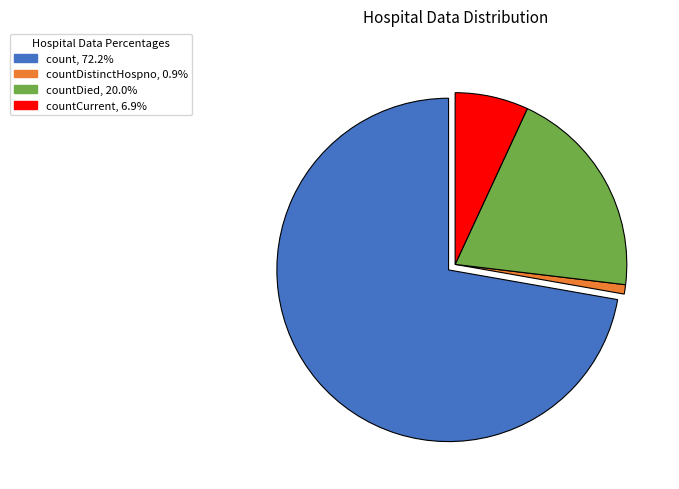

Is there any slice that represents more than half of the pie?

Yes